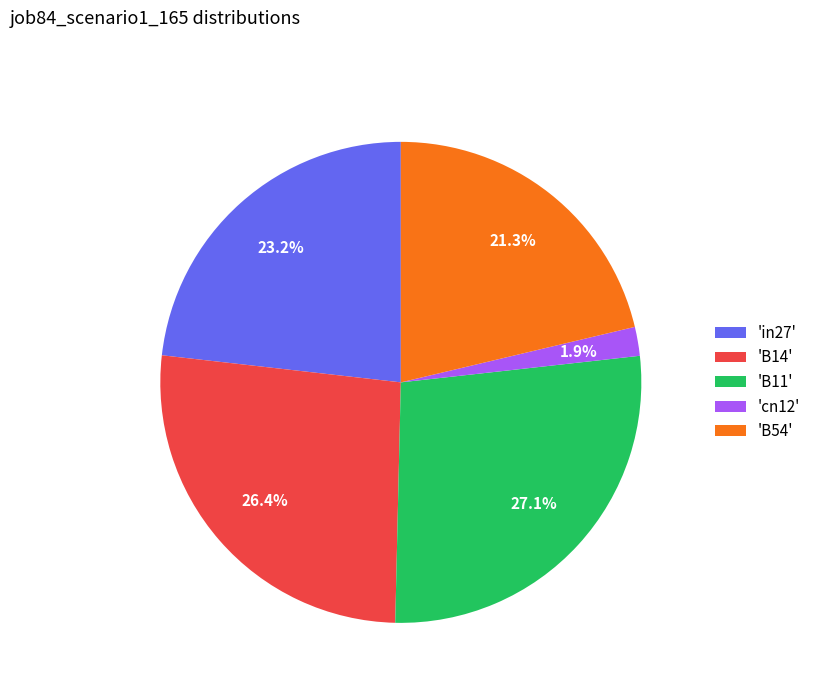

Rank the categories by value from highest to lowest.

'B11', 'B14', 'in27', 'B54', 'cn12'